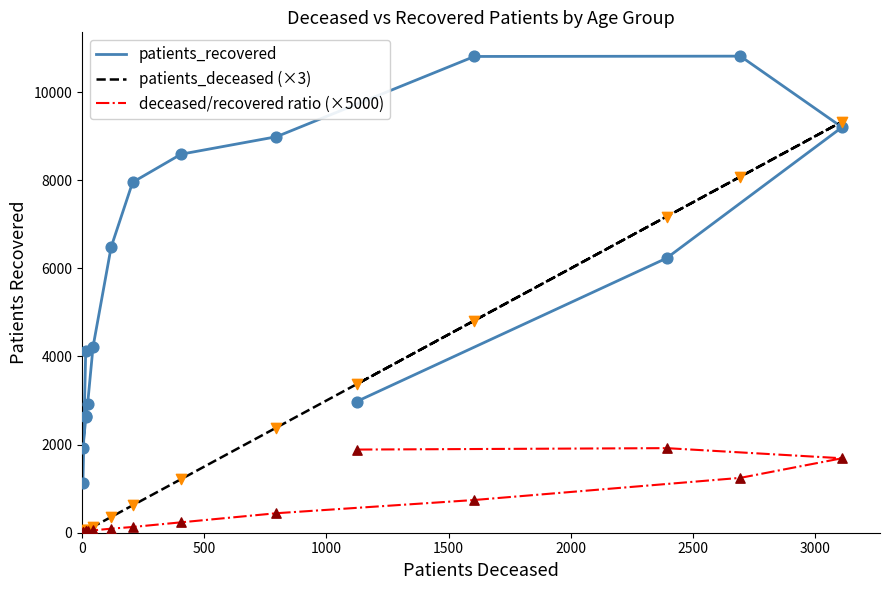

Is the value of patients_deceased (×3) at 1000 greater than the value of patients_recovered at 2500?

No